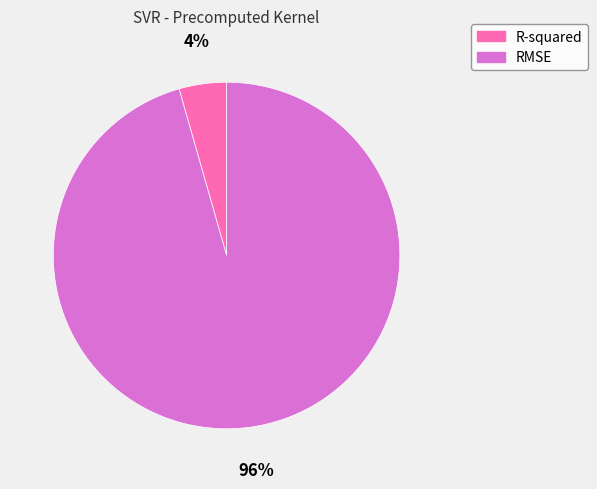

What is the largest slice in the pie chart?

RMSE